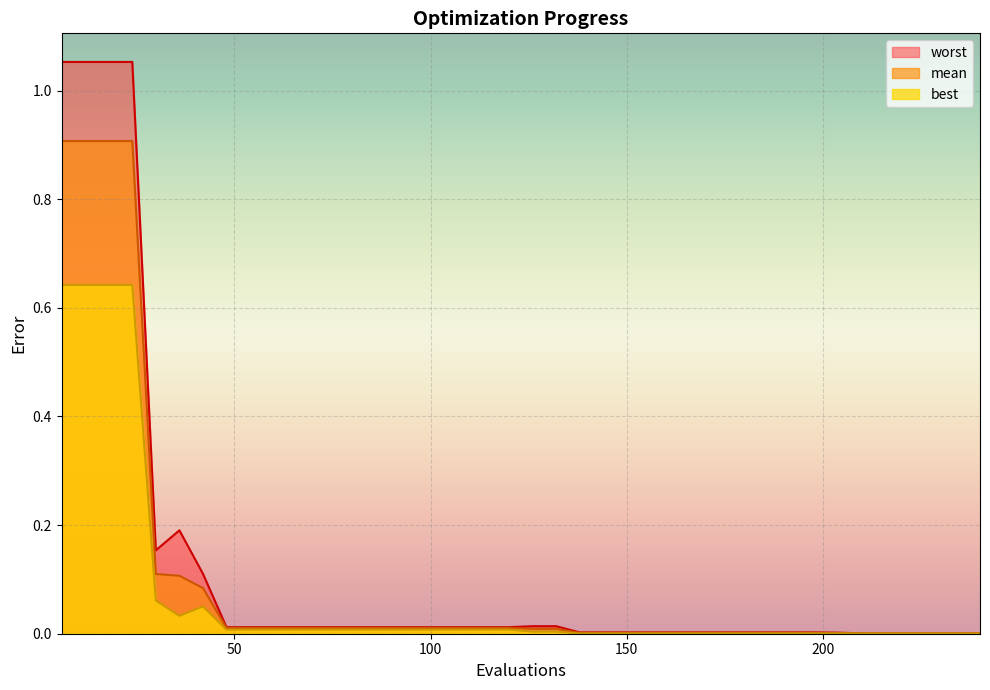

Reading right to left, extract all data points from this chart.

mean: 240=0.0	234=0.0	228=0.0	222=0.0	216=0.0	210=0.0	204=0.0	198=0.0	192=0.0	186=0.0	180=0.0	174=0.0	168=0.0	162=0.0	156=0.0	150=0.0	144=0.0	138=0.0	132=0.0	126=0.0	120=0.0	114=0.0	108=0.0	102=0.0	96=0.0	90=0.0	84=0.0	78=0.0	72=0.0	66=0.0	60=0.0	54=0.0	48=0.0	42=0.1	36=0.1	30=0.1	24=0.9	18=0.9	12=0.9	6=0.9
best: 240=0.0	234=0.0	228=0.0	222=0.0	216=0.0	210=0.0	204=0.0	198=0.0	192=0.0	186=0.0	180=0.0	174=0.0	168=0.0	162=0.0	156=0.0	150=0.0	144=0.0	138=0.0	132=0.0	126=0.0	120=0.0	114=0.0	108=0.0	102=0.0	96=0.0	90=0.0	84=0.0	78=0.0	72=0.0	66=0.0	60=0.0	54=0.0	48=0.0	42=0.1	36=0.0	30=0.1	24=0.6	18=0.6	12=0.6	6=0.6
worst: 240=0.0	234=0.0	228=0.0	222=0.0	216=0.0	210=0.0	204=0.0	198=0.0	192=0.0	186=0.0	180=0.0	174=0.0	168=0.0	162=0.0	156=0.0	150=0.0	144=0.0	138=0.0	132=0.0	126=0.0	120=0.0	114=0.0	108=0.0	102=0.0	96=0.0	90=0.0	84=0.0	78=0.0	72=0.0	66=0.0	60=0.0	54=0.0	48=0.0	42=0.1	36=0.2	30=0.2	24=1.1	18=1.1	12=1.1	6=1.1